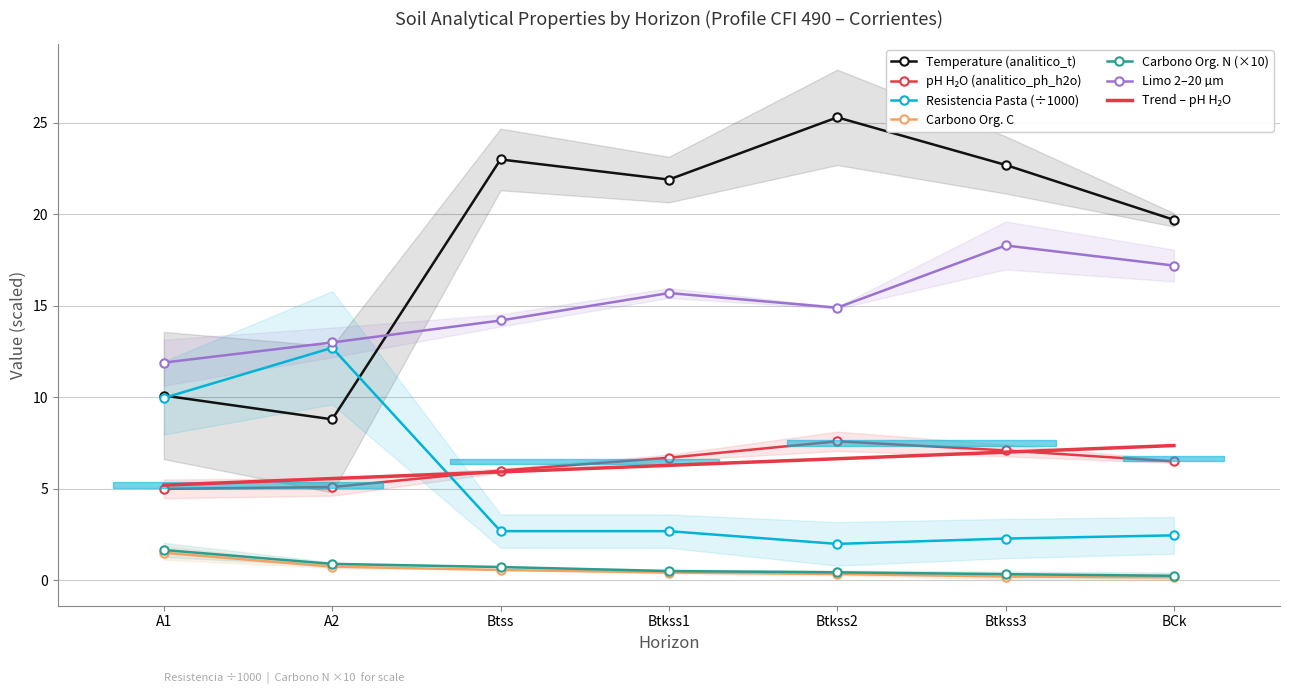

Rank the series by their maximum value, from lowest to highest.

analitico_carbono_organico_c, analitico_carbono_organico_n, analitico_ph_h2o, analitico_resistencia_pasta, analitico_limo_2_20, analitico_t